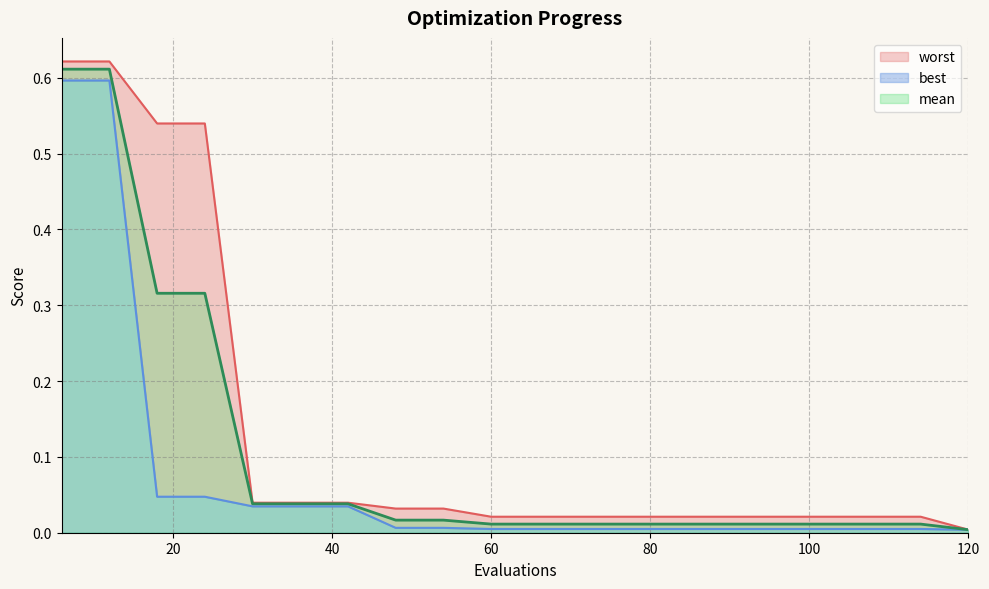

The value of best at 72 is 0.0. True or false?

True